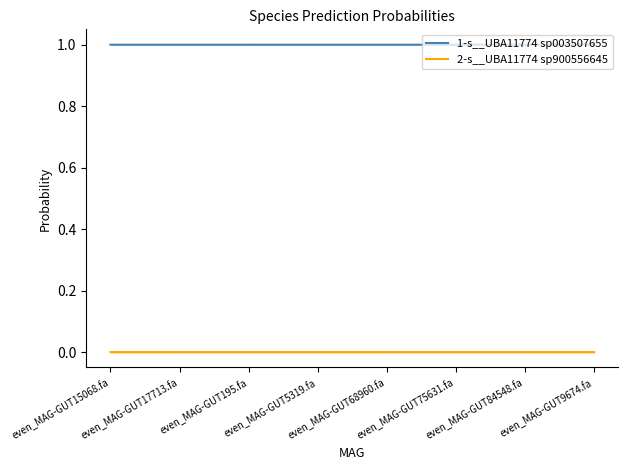

What is the spread (max minus min) of values at even_MAG-GUT84548.fa?

1.0